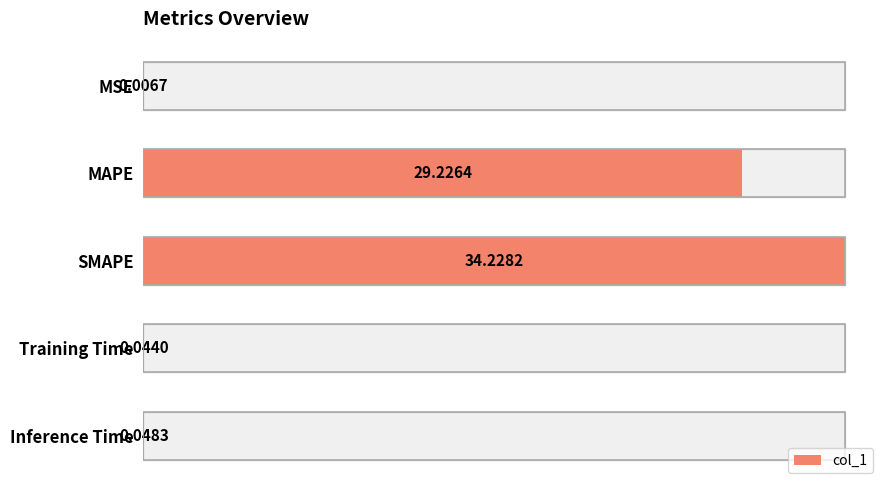

What is the sum of all values?

63.6